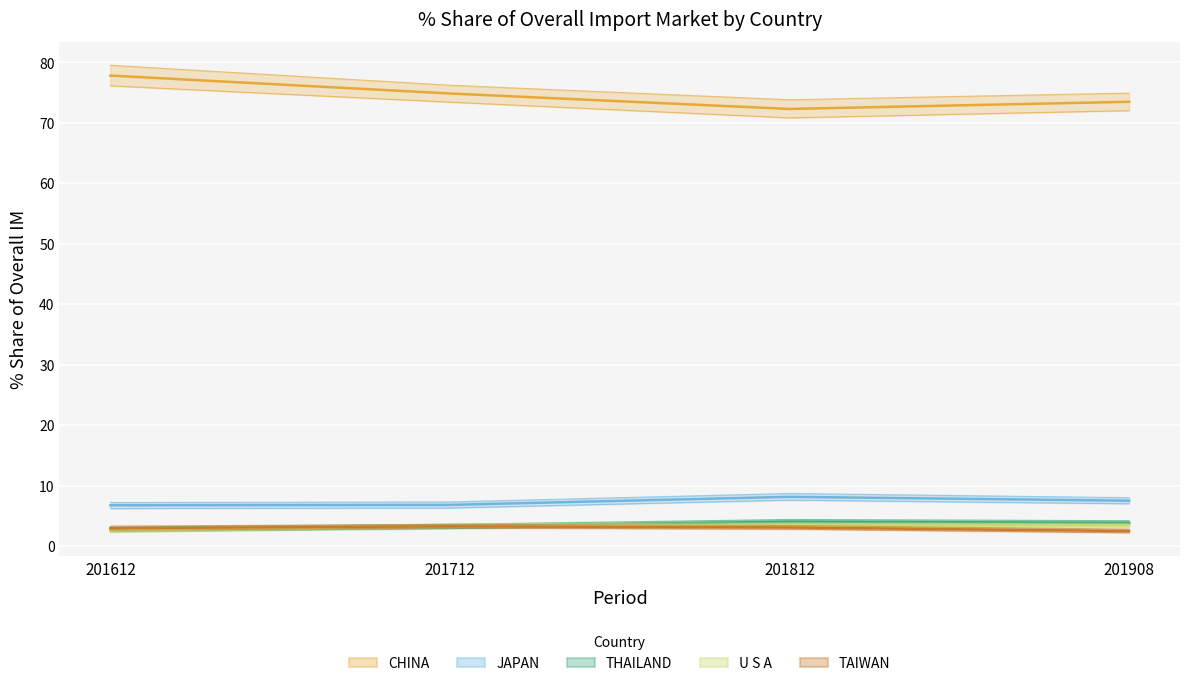

Reading right to left, transcribe all the data shown in this chart.

CHINA: 201908=73.5	201812=72.3	201712=74.8	201612=77.8
JAPAN: 201908=7.5	201812=8.1	201712=6.8	201612=6.7
THAILAND: 201908=3.8	201812=4.0	201712=3.2	201612=2.7
U S A: 201908=3.4	201812=3.5	201712=3.3	201612=2.6
TAIWAN: 201908=2.5	201812=3.1	201712=3.3	201612=2.9